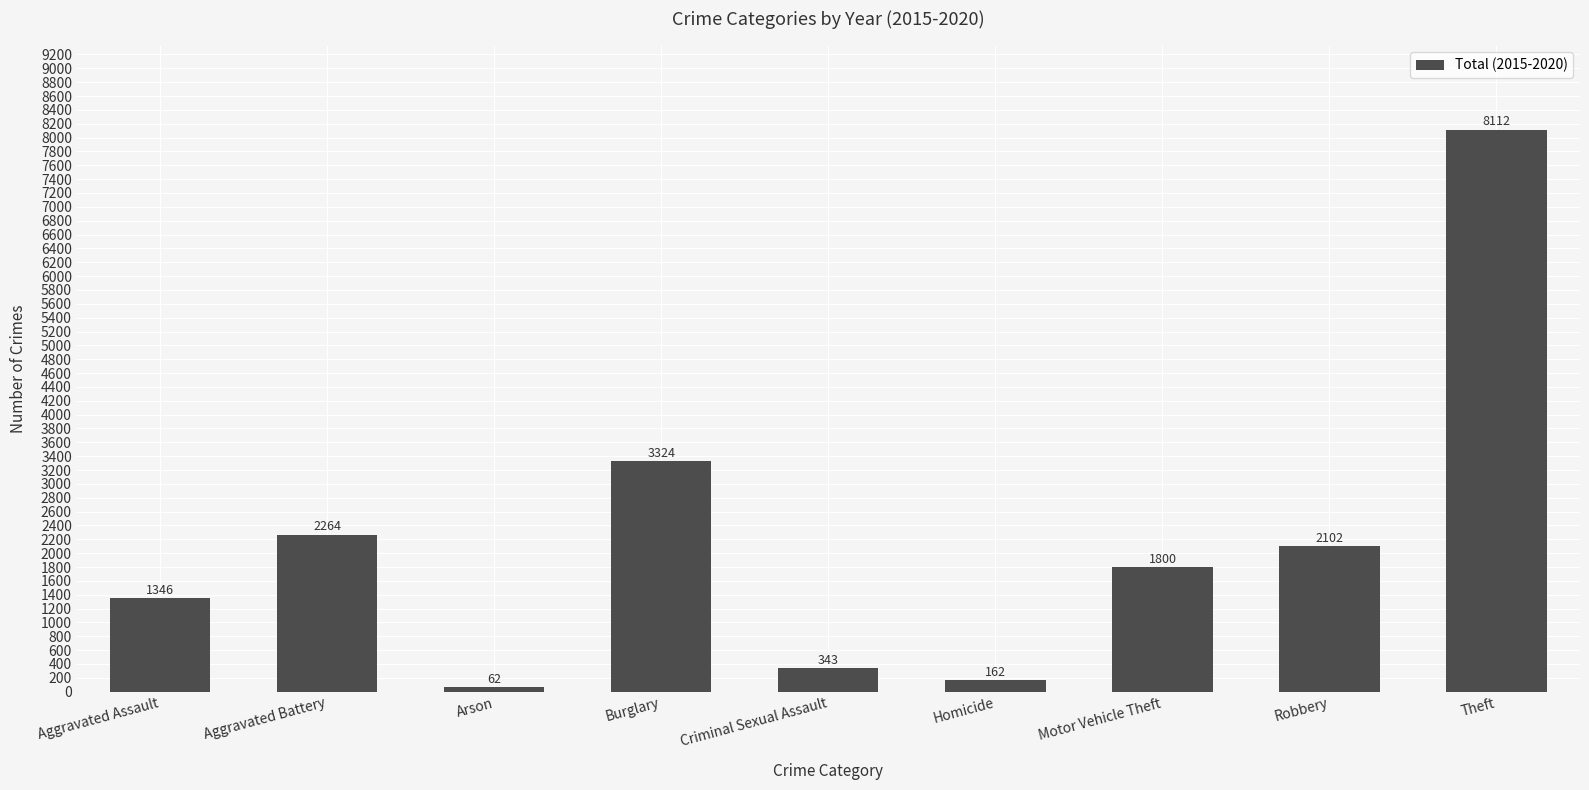

The chart shows a value of 3324 at Burglary. True or false?

True